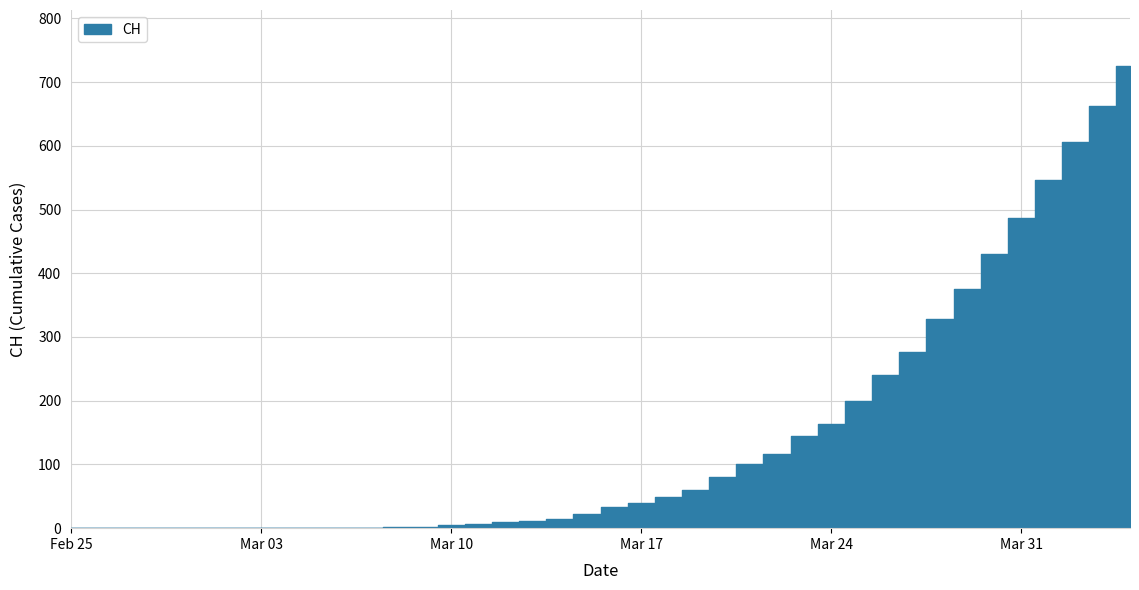

At which label does the data first exceed 33?

2020-03-17